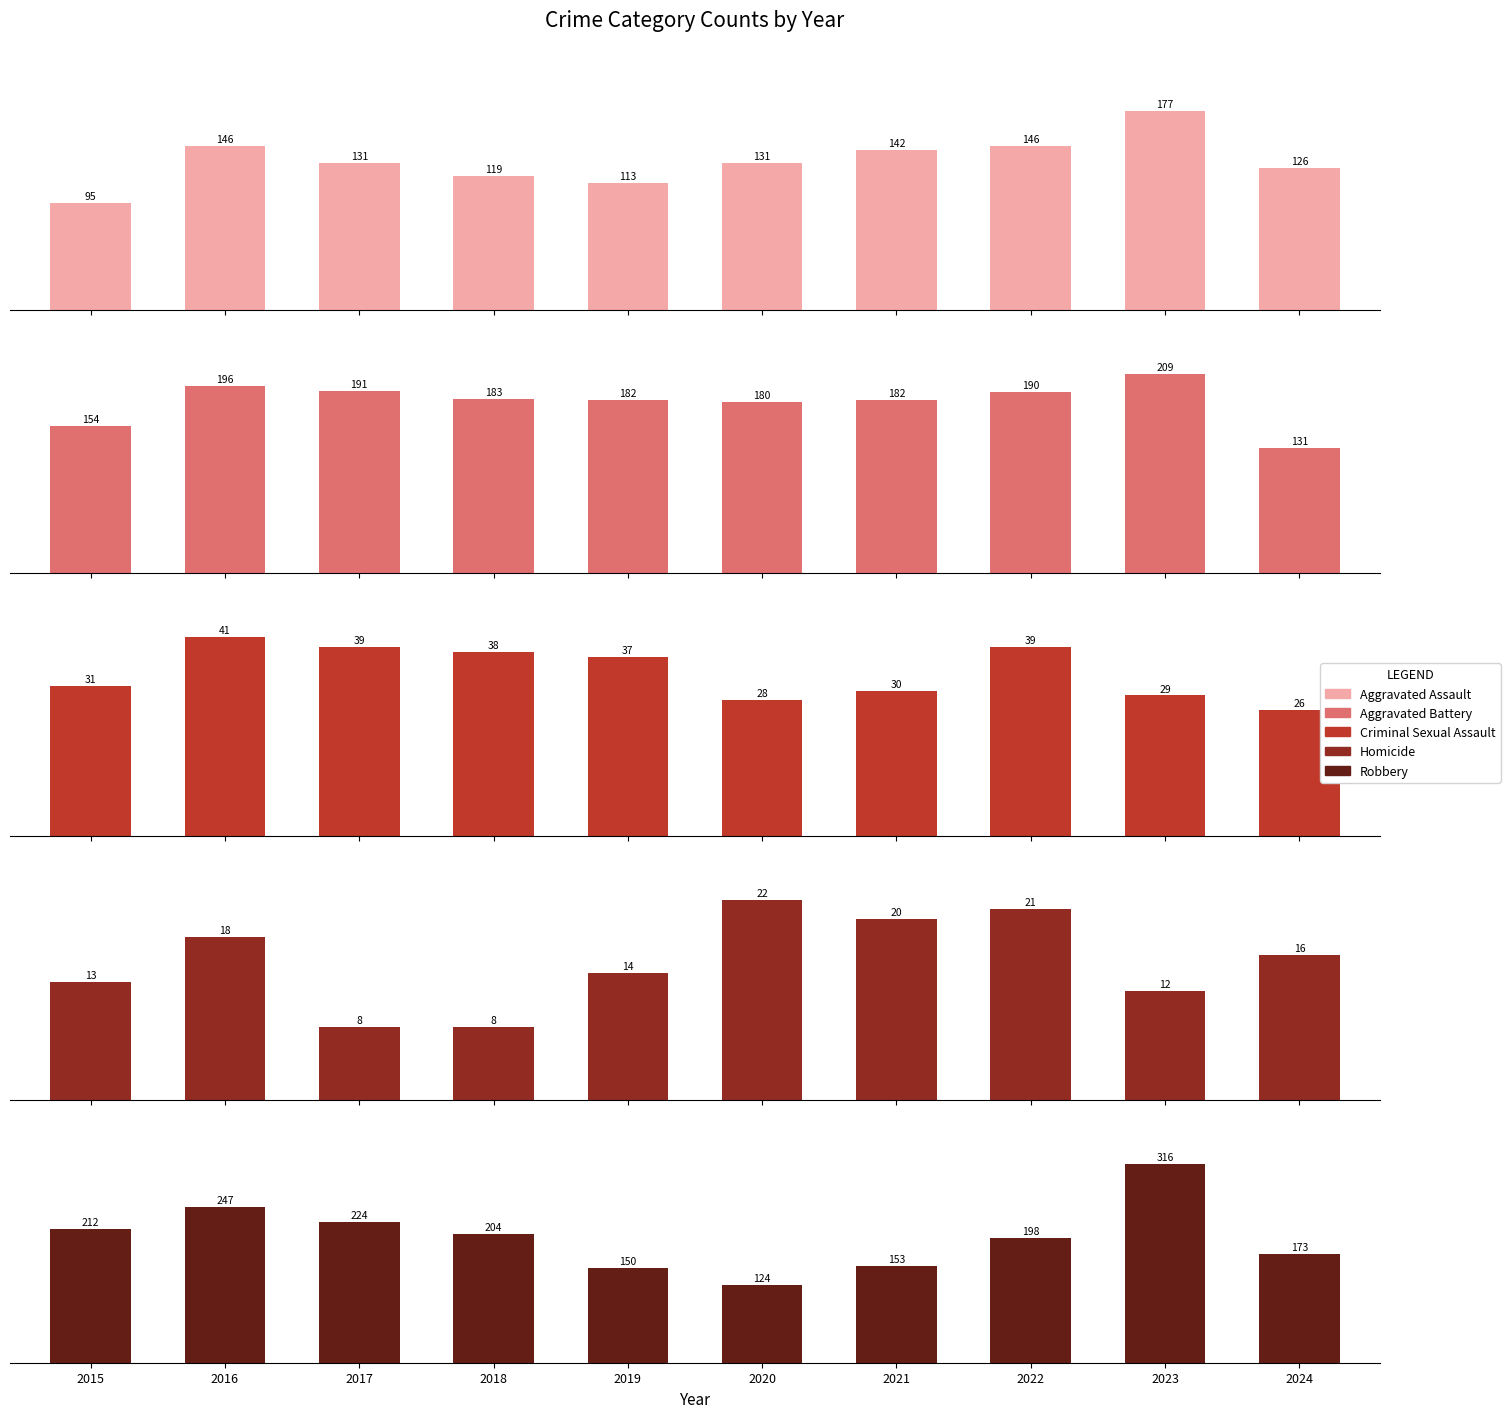

What is the sum of all Aggravated Assault values?

1326